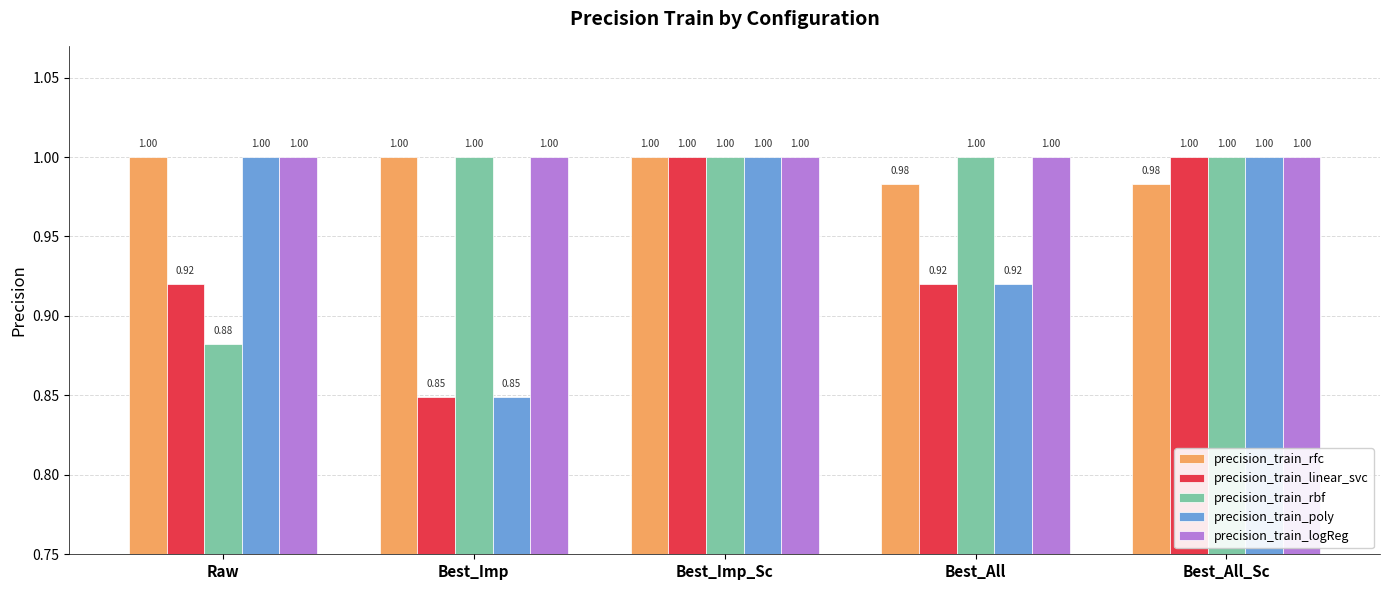

At how many categories does at least one series exceed 0?

5